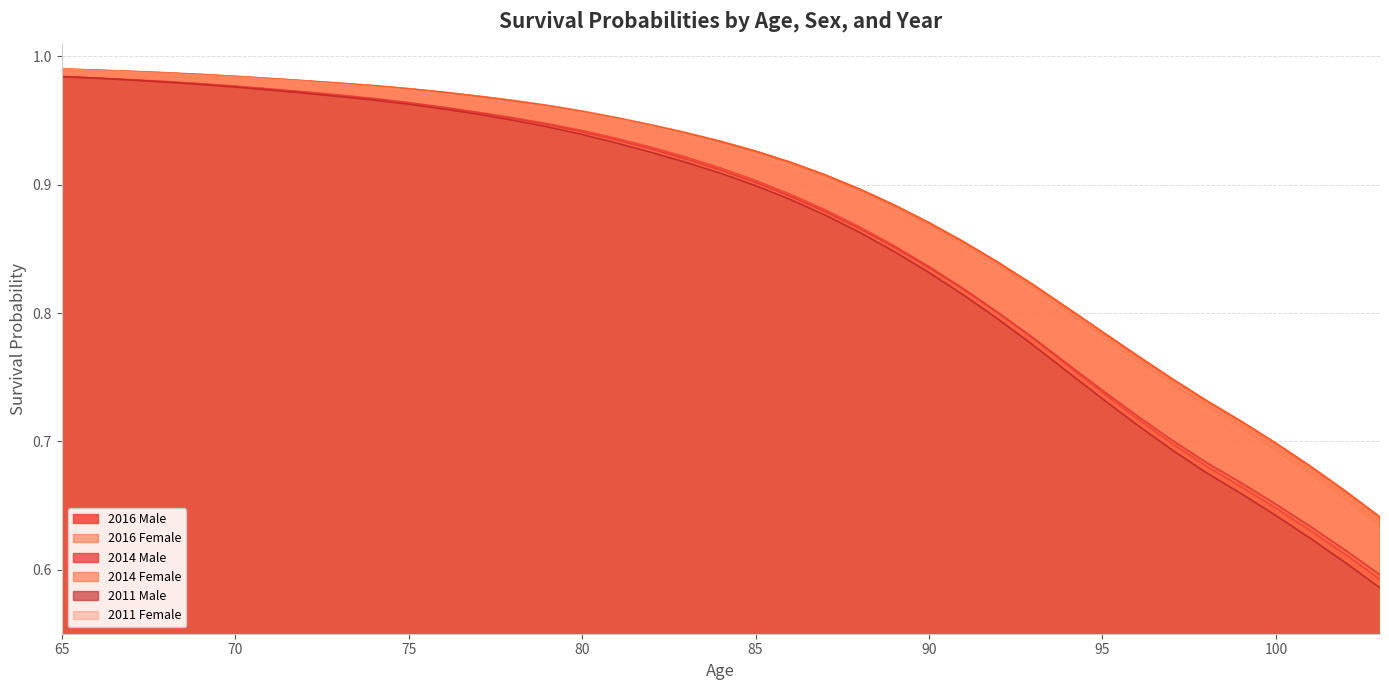

What is the difference between the maximum and minimum values in the 2016 Female series?

0.3